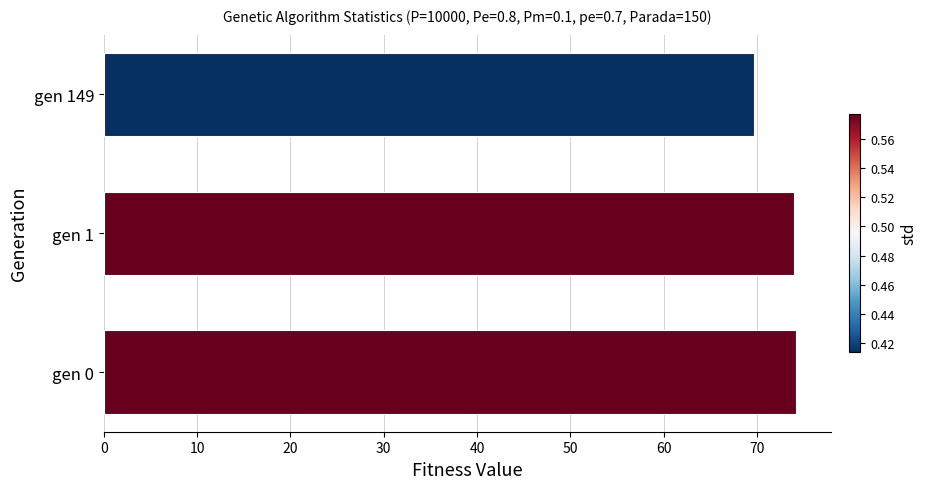

What is the minimum value shown in the chart?

69.7